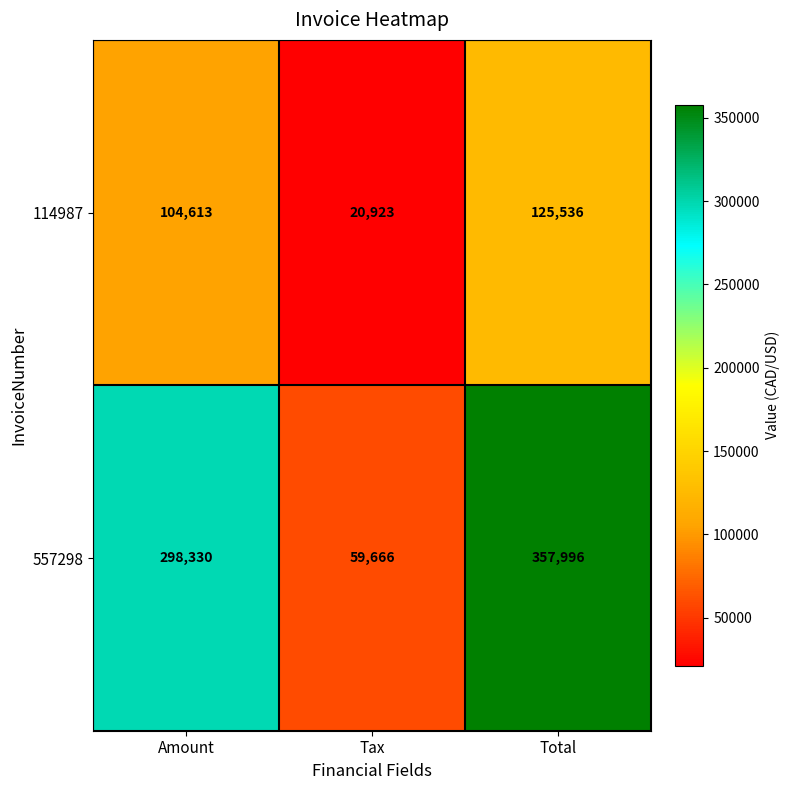

List the series in order of their overall mean, highest first.

557298, 114987